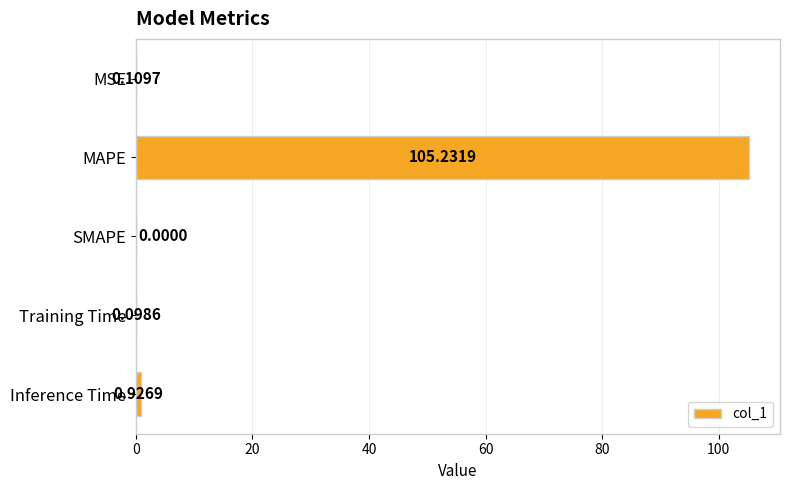

What is the sum of all values?

106.4